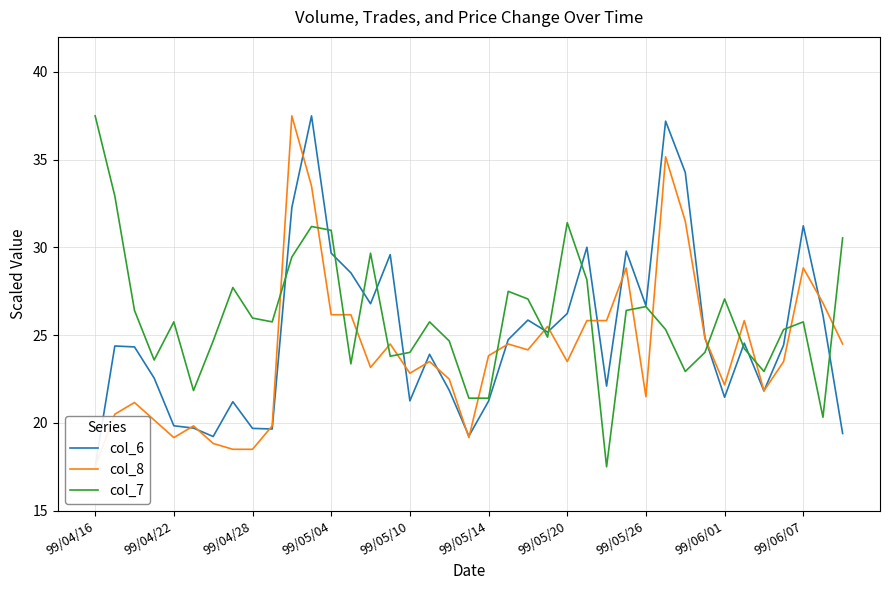

How many values in the col_6 series are below 24?

17